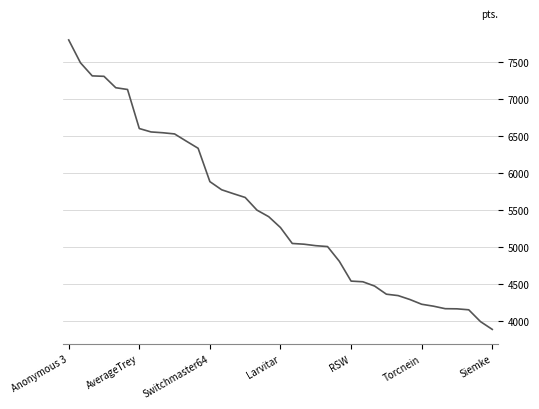

How many values are below 5261?

18